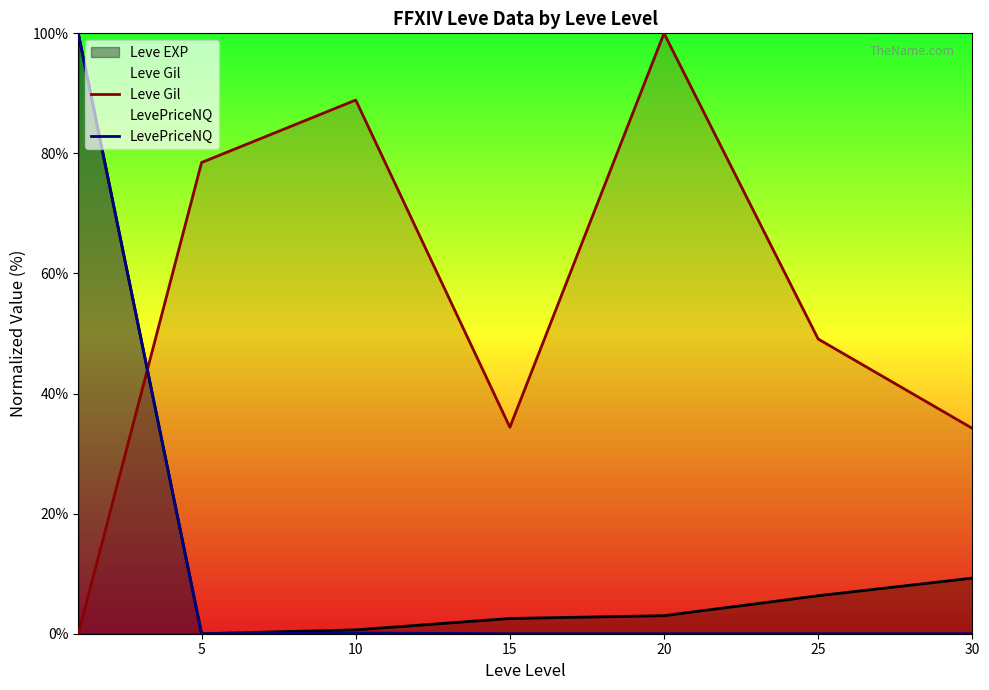

How many times do LevePriceNQ and Leve Gil cross each other?

1